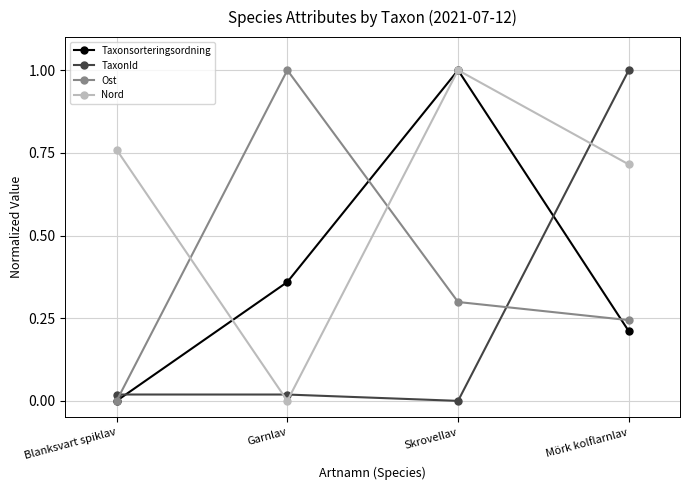

What is the maximum value for Ost?

1.0